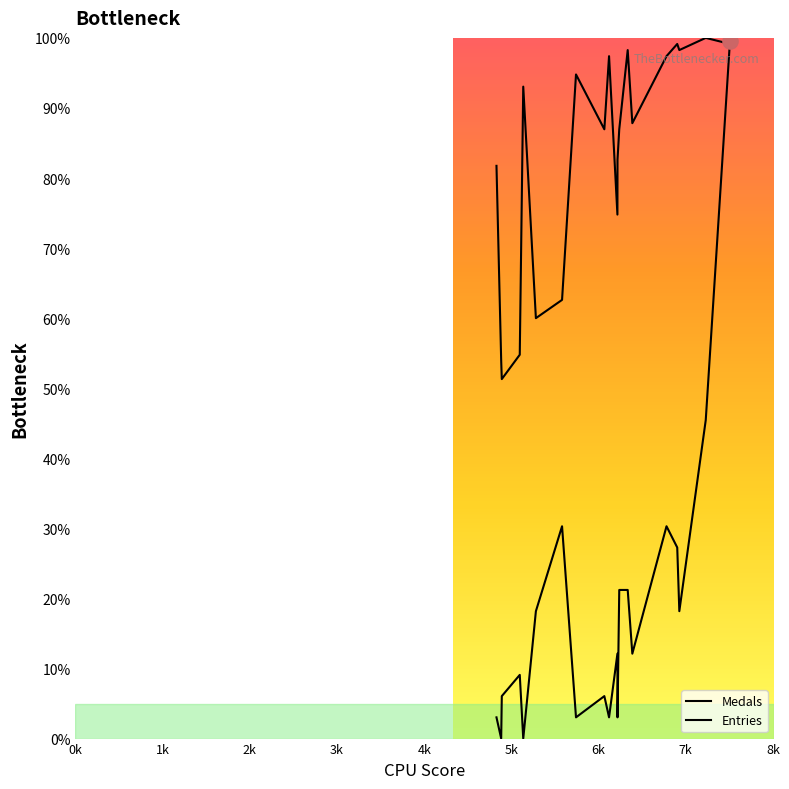

Which series reaches the minimum Y coordinate?

Medals